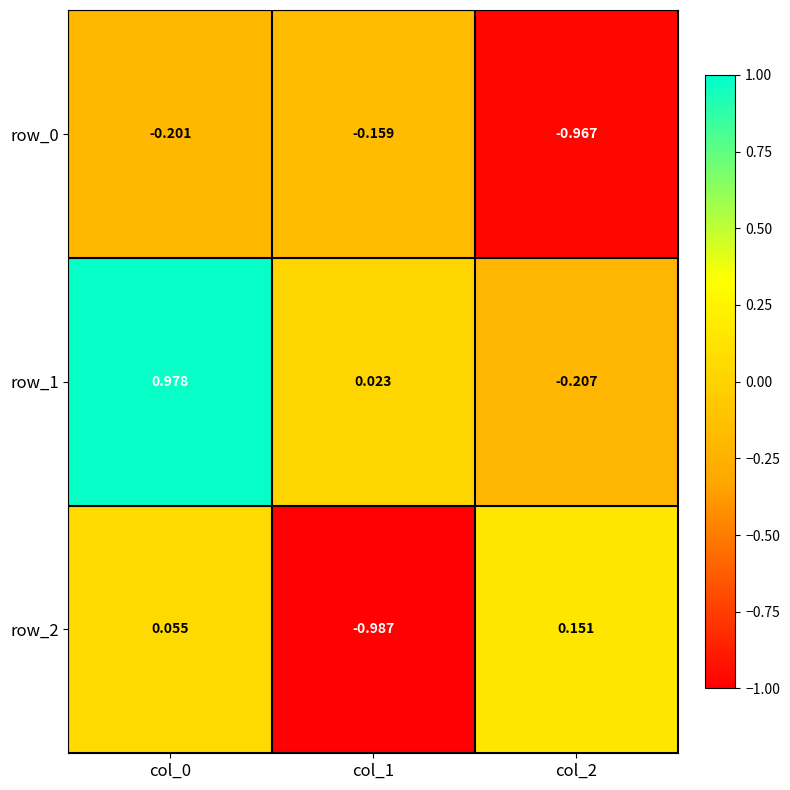

The value of row_0 at col_1 is -0.2. True or false?

True